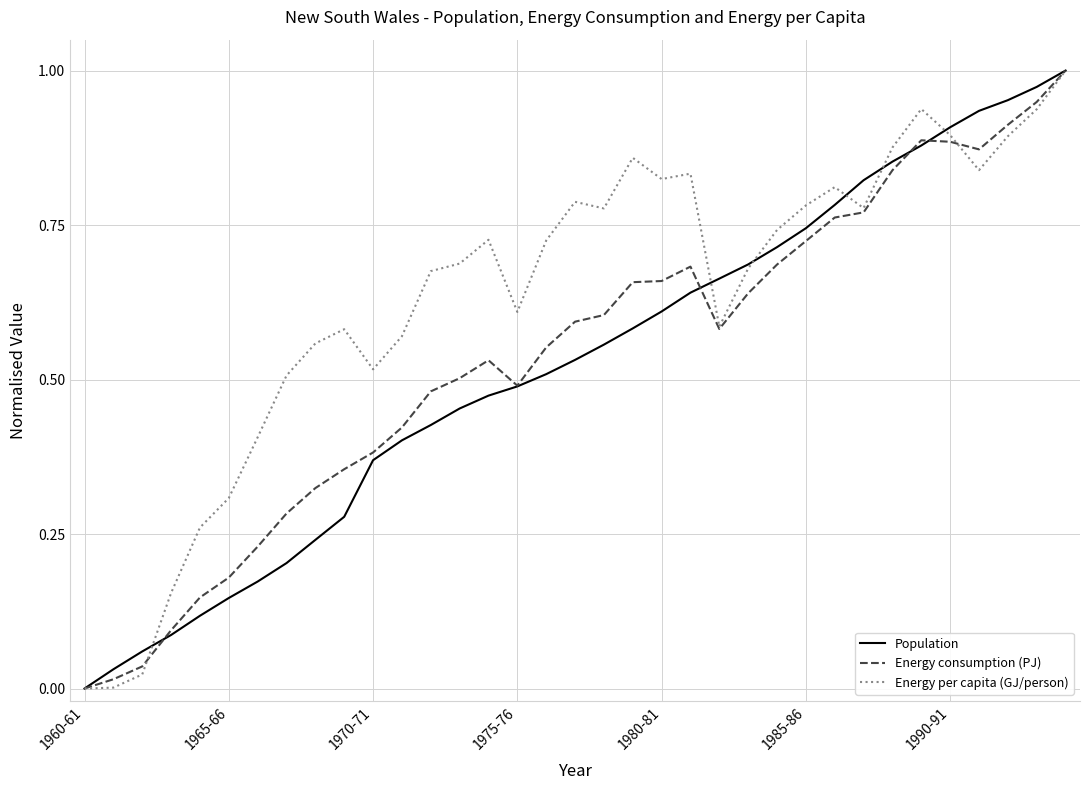

Which series has the largest total across all categories?

Energy per capita (GJ/person)